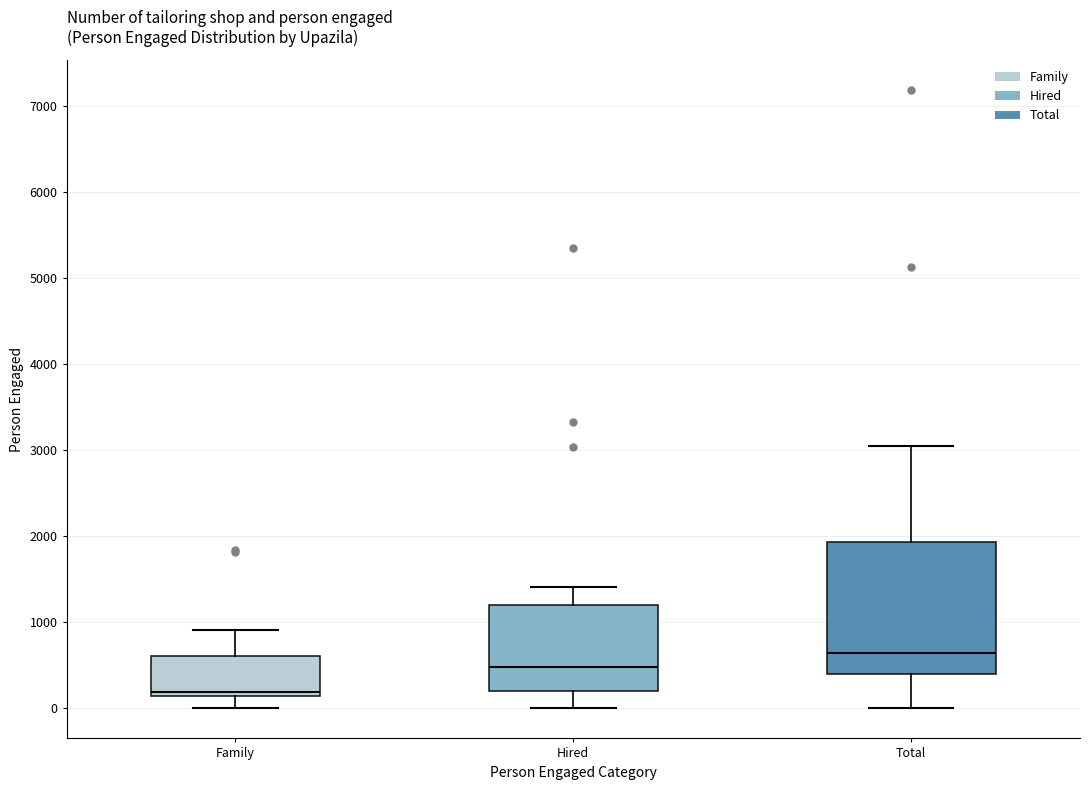

Which box is the tallest, from its lower edge to its upper edge?

Total